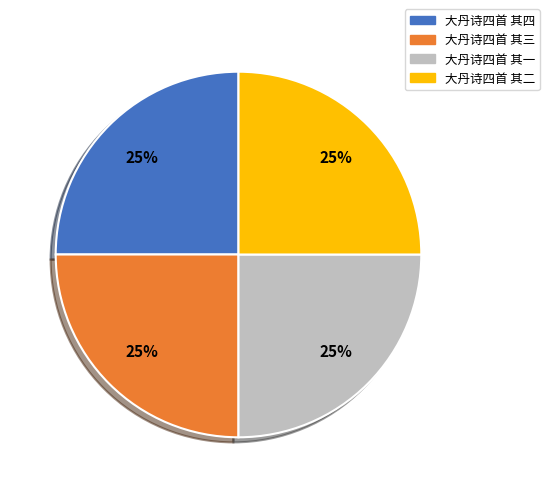

How many slices are in this pie chart?

4